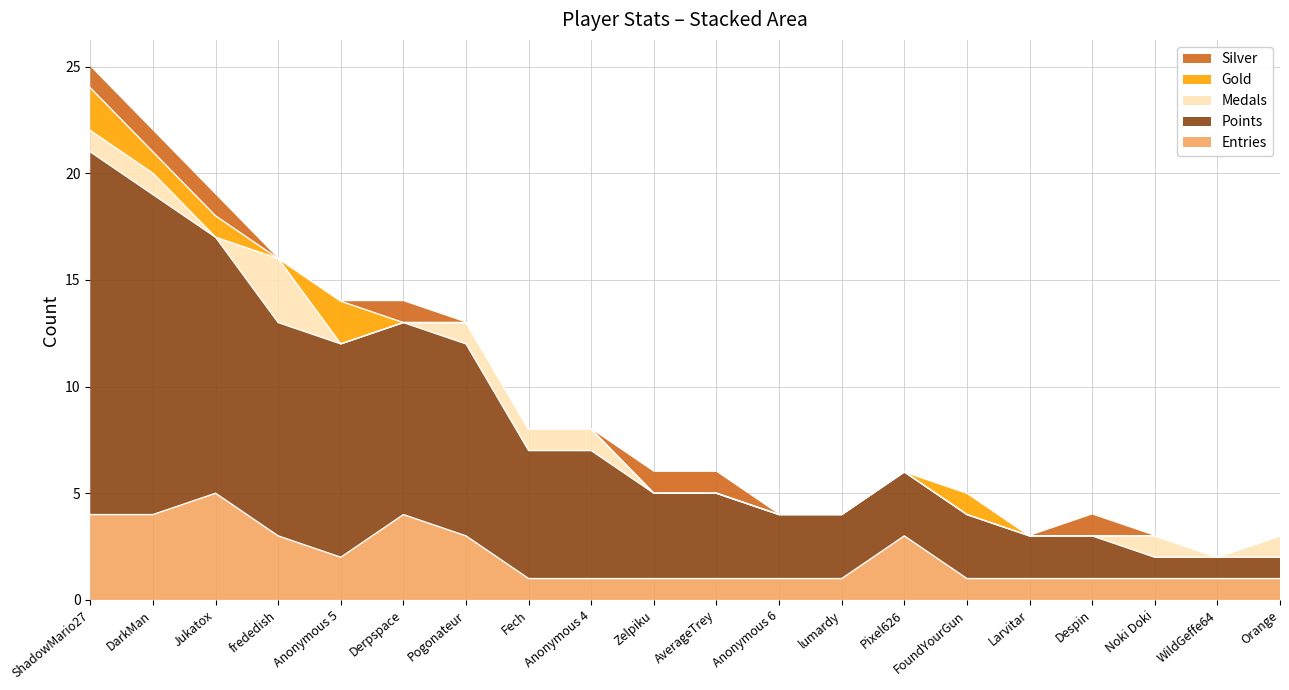

What are all the series names shown in the legend?

Silver, Gold, Medals, Points, Entries